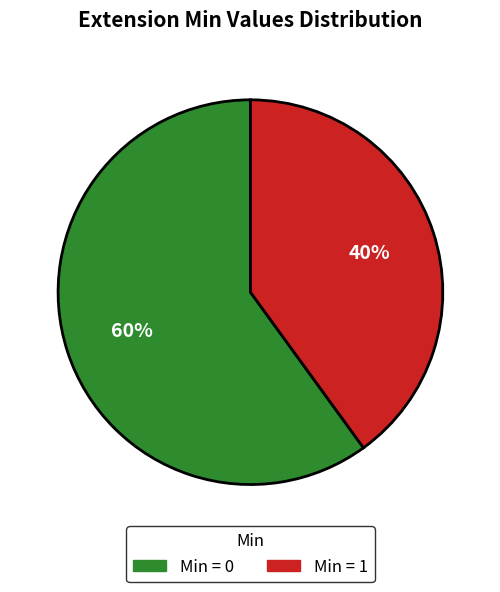

To the nearest percent, what is the difference between the largest and smallest slice percentages?

20%